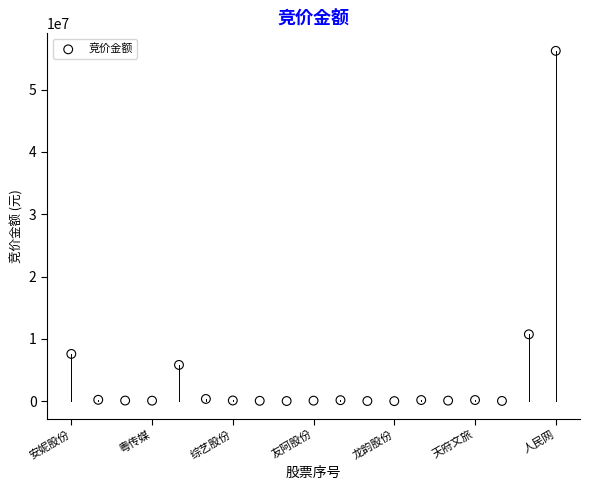

What Y value in the scatter plot is closest to 28118632?

10736964